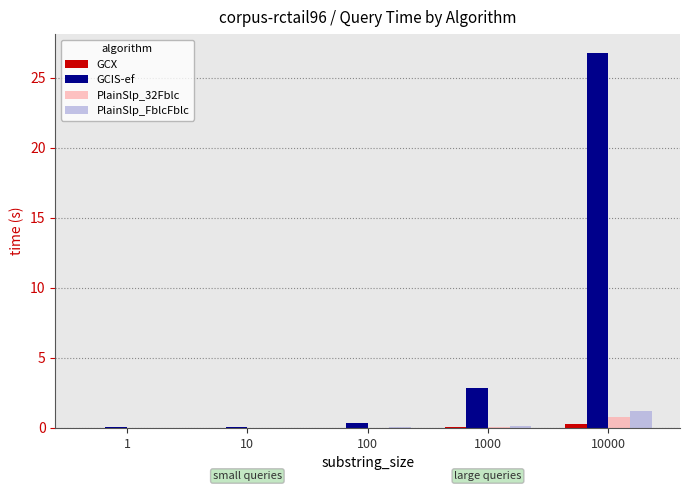

At which category is the sum across all series the highest?

10000